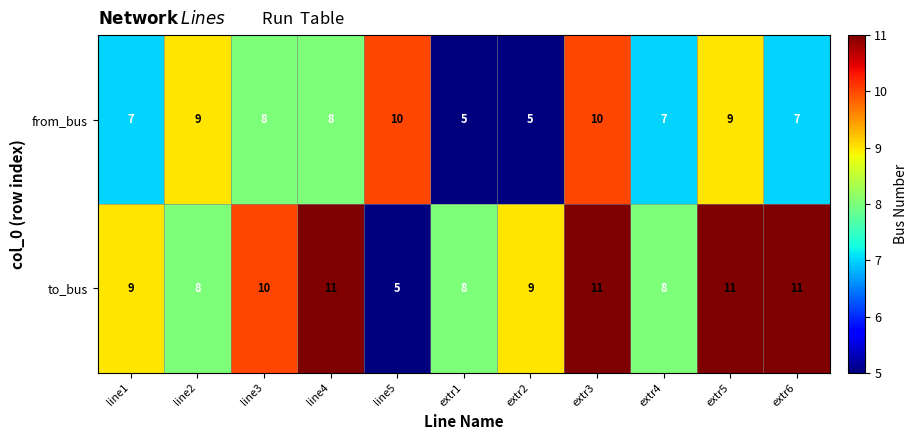

What is the approximate value of to_bus at extr2?

9